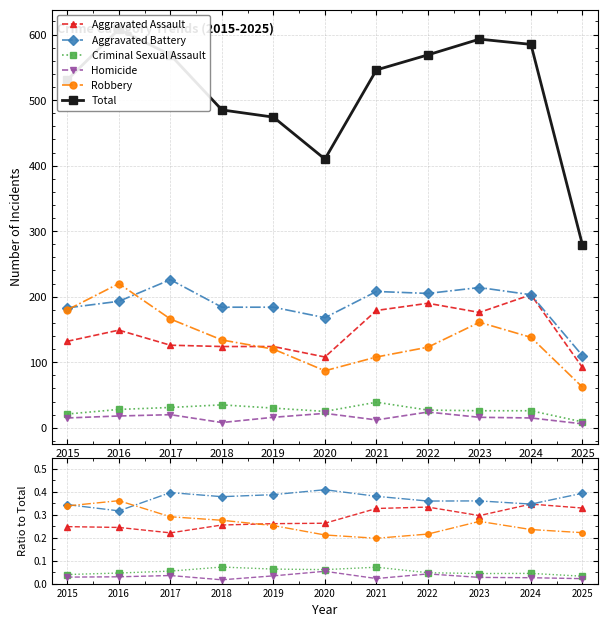

The Criminal Sexual Assault series shows 0.0 at 2023. True or false?

True